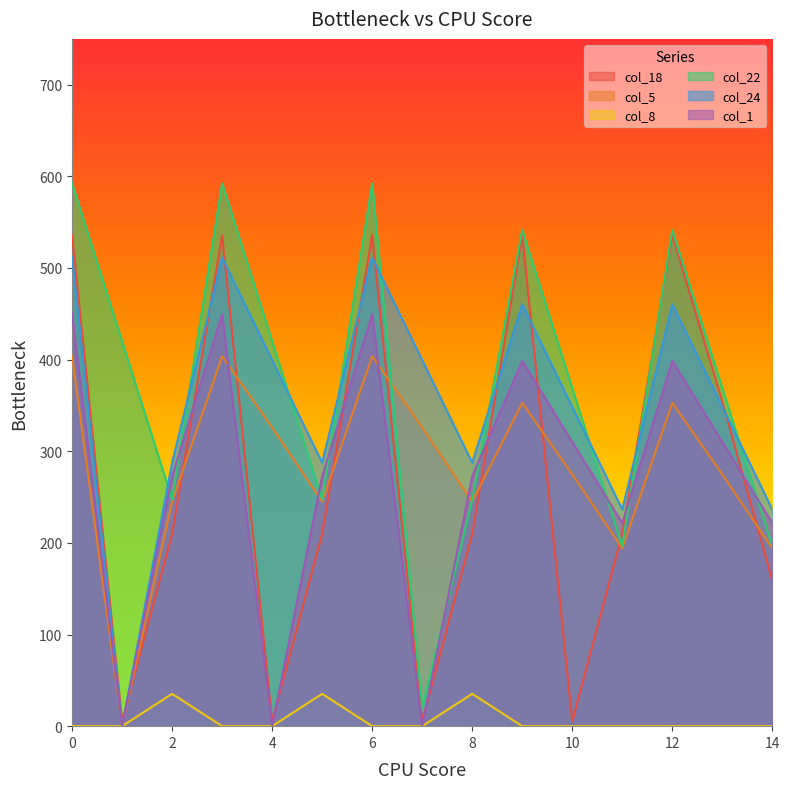

Reading left to right, extract all data points from this chart.

col_18: 0=535.7	1=5.4	2=210.0	3=535.7	4=5.4	5=210.0	6=535.7	7=5.4	8=210.0	9=535.7	10=5.4	11=210.0	12=535.7	13=354.4	14=159.0
col_5: 0=403.8	1=0.0	2=245.0	3=403.8	4=325.7	5=245.0	6=403.8	7=325.7	8=245.0	9=352.8	10=274.7	11=194.0	12=352.8	13=274.7	14=194.0
col_8: 0=0.0	1=0.0	2=35.3	3=0.0	4=0.0	5=35.3	6=0.0	7=0.0	8=35.3	9=0.0	10=0.0	11=0.0	12=0.0	13=0.0	14=0.0
col_22: 0=592.3	1=419.9	2=247.4	3=592.3	4=419.9	5=247.4	6=592.3	7=19.9	8=247.4	9=541.3	10=368.9	11=196.4	12=541.3	13=368.9	14=196.4
col_24: 0=511.3	1=0.0	2=287.5	3=511.3	4=399.4	5=287.5	6=511.3	7=399.4	8=287.5	9=460.3	10=348.4	11=236.5	12=460.3	13=348.4	14=236.5
col_1: 0=449.5	1=0.0	2=272.7	3=449.5	4=0.0	5=272.7	6=449.5	7=0.0	8=272.7	9=398.5	10=310.1	11=221.7	12=398.5	13=310.1	14=221.7